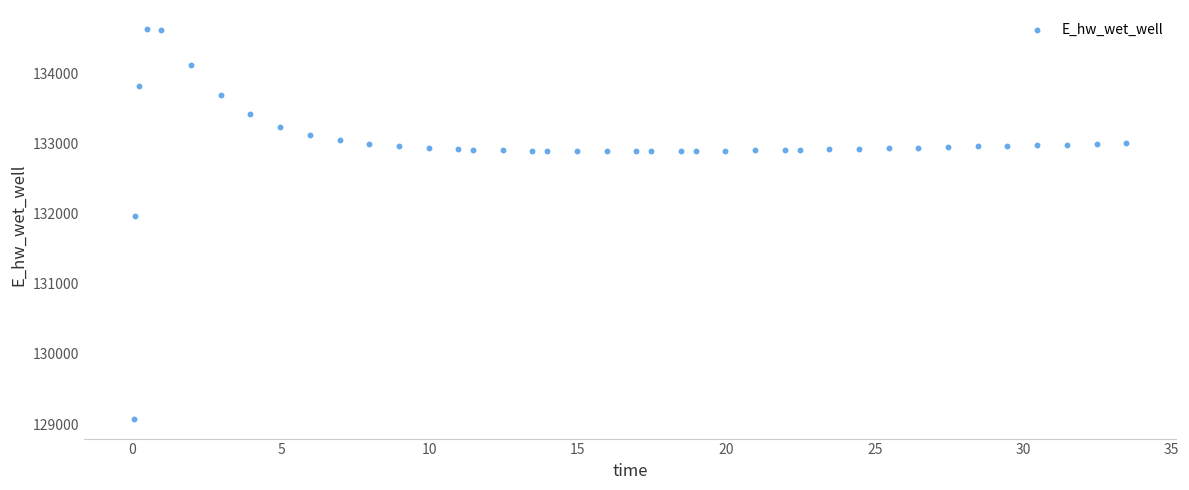

What is the range of X values (max minus min)?

33.4